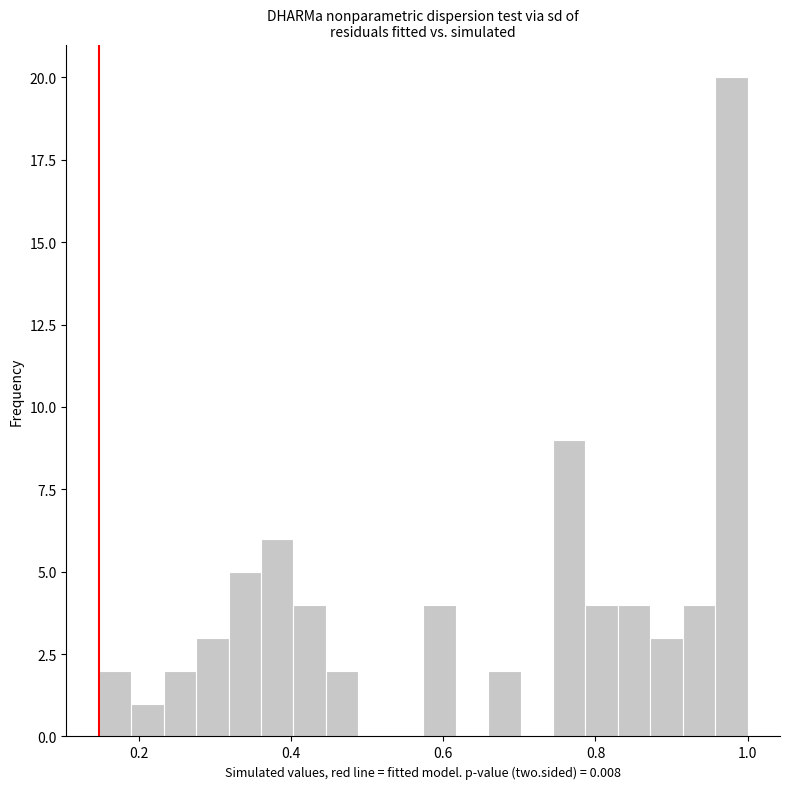

Read against the x-axis, roughly where is the centre of the tallest bar?

0.98